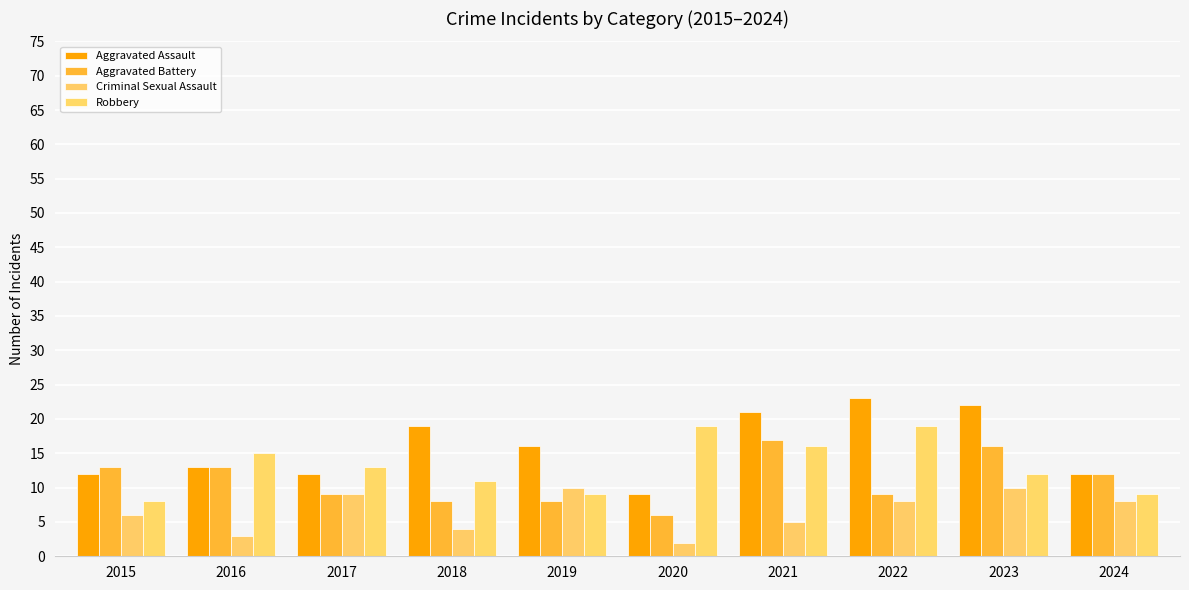

Reading left to right, transcribe all the data shown in this chart.

Aggravated Assault: 12	13	12	19	16	9	21	23	22	12
Aggravated Battery: 13	13	9	8	8	6	17	9	16	12
Criminal Sexual Assault: 6	3	9	4	10	2	5	8	10	8
Robbery: 8	15	13	11	9	19	16	19	12	9